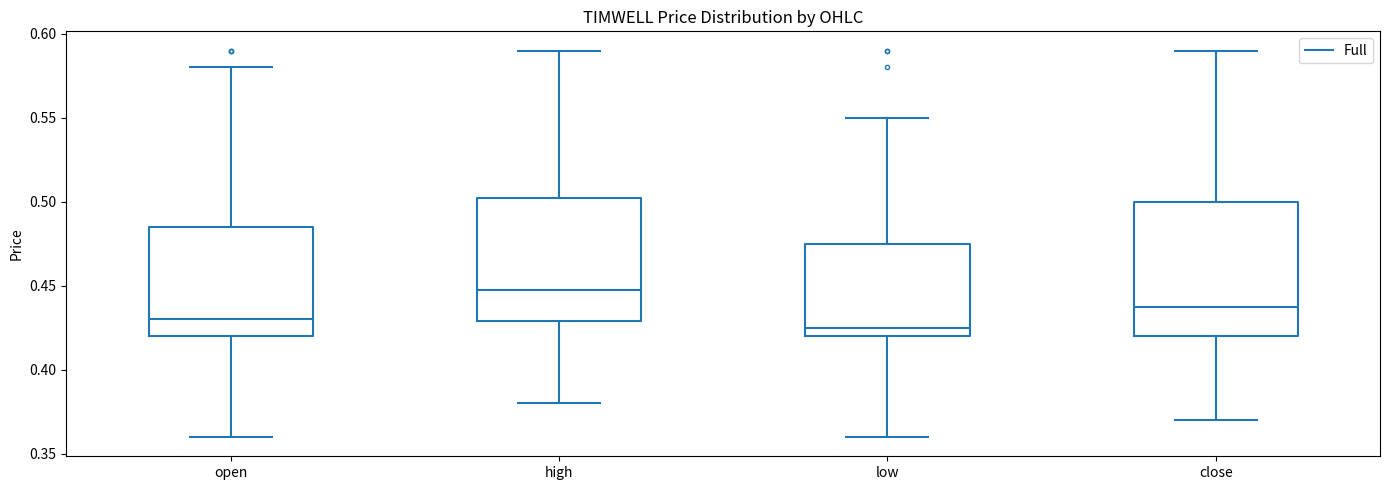

Which box has the lowest median line?

low